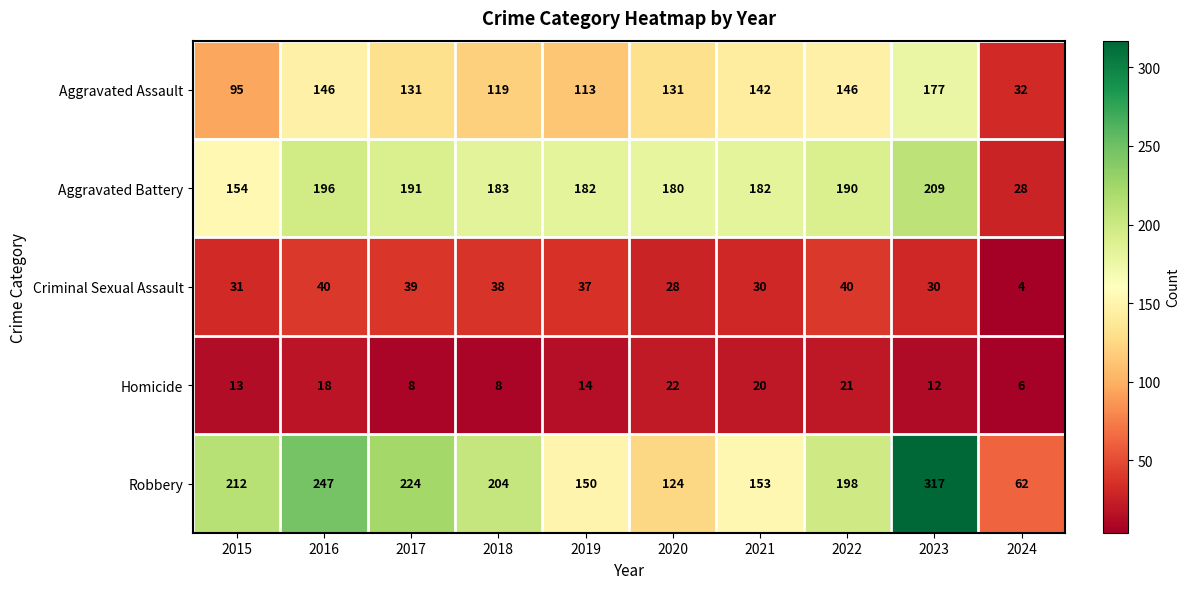

How many data points does each series have?

10